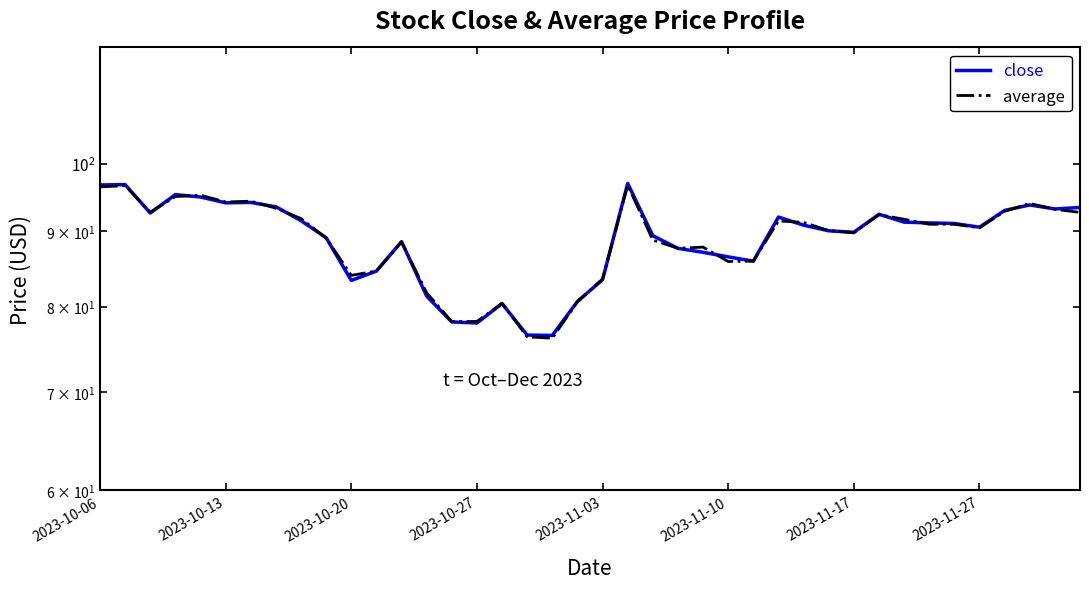

Reading left to right, extract all data points from this chart.

close: 96.8	96.8	92.6	95.3	95.0	94.1	94.2	93.5	91.5	89.1	83.3	84.6	88.6	81.3	78.1	78.0	80.4	76.5	76.5	80.6	83.4	97.0	89.4	87.6	87.1	86.5	85.9	92.0	90.9	90.1	89.9	92.4	91.3	91.2	91.1	90.6	93.0	93.8	93.2	93.4
average: 96.5	96.7	92.7	95.0	95.2	94.2	94.3	93.3	91.8	89.0	84.0	84.6	88.5	81.7	78.1	78.2	80.4	76.3	76.1	80.6	83.5	96.7	88.8	87.6	87.8	85.8	85.9	91.5	91.3	90.1	89.8	92.4	91.7	91.0	91.0	90.5	92.9	94.0	93.2	92.7